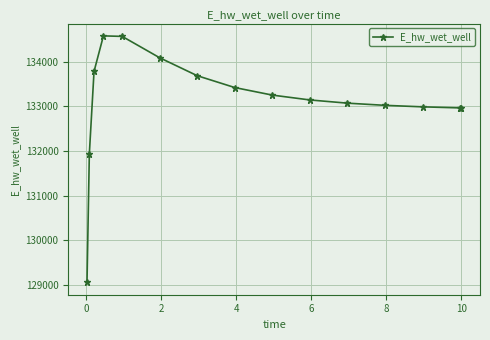

What is the value of the 11th point from the left?

133072.6